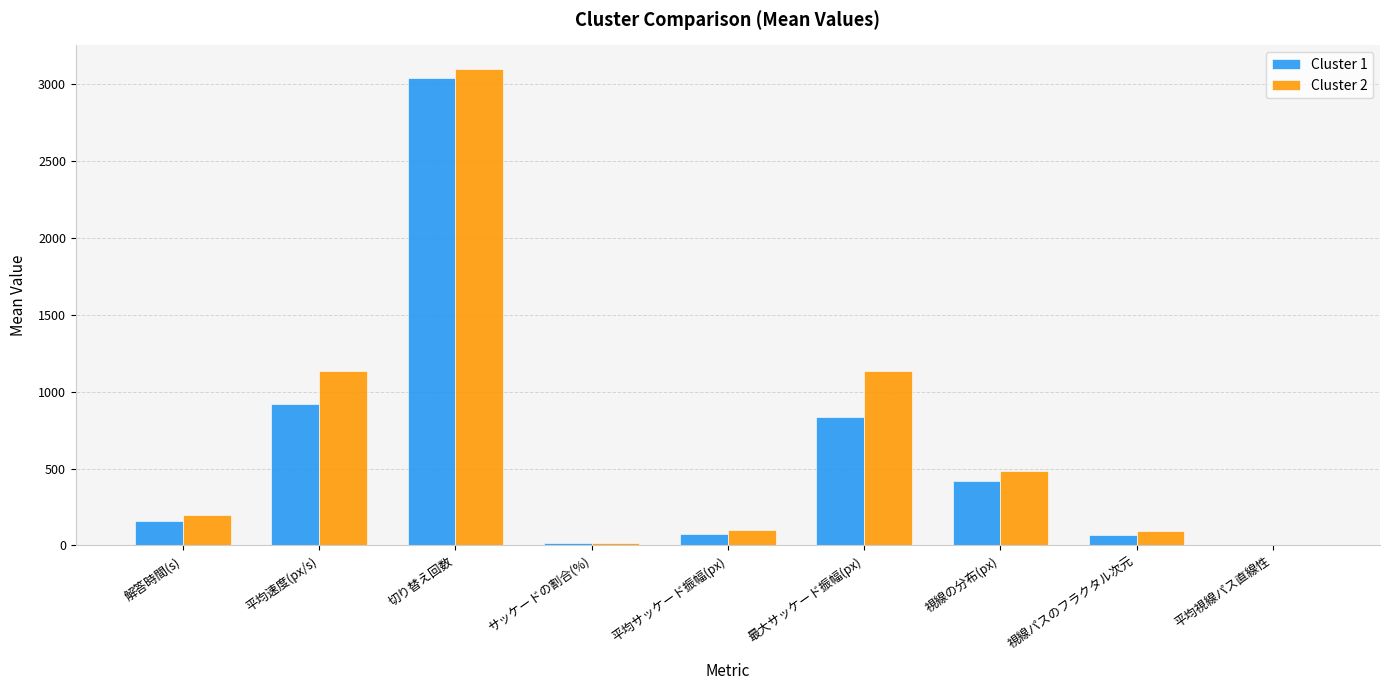

Is the value of Cluster 1 at 平均サッケード振幅(px) greater than the value of Cluster 2 at 平均速度(px/s)?

No